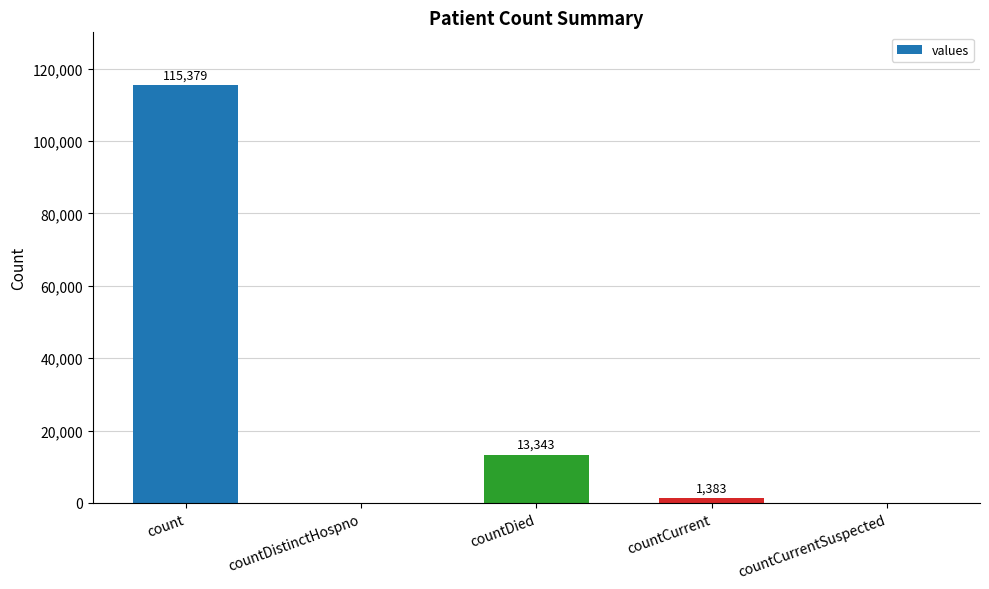

Is it true that the value at countDied is 8452?

False